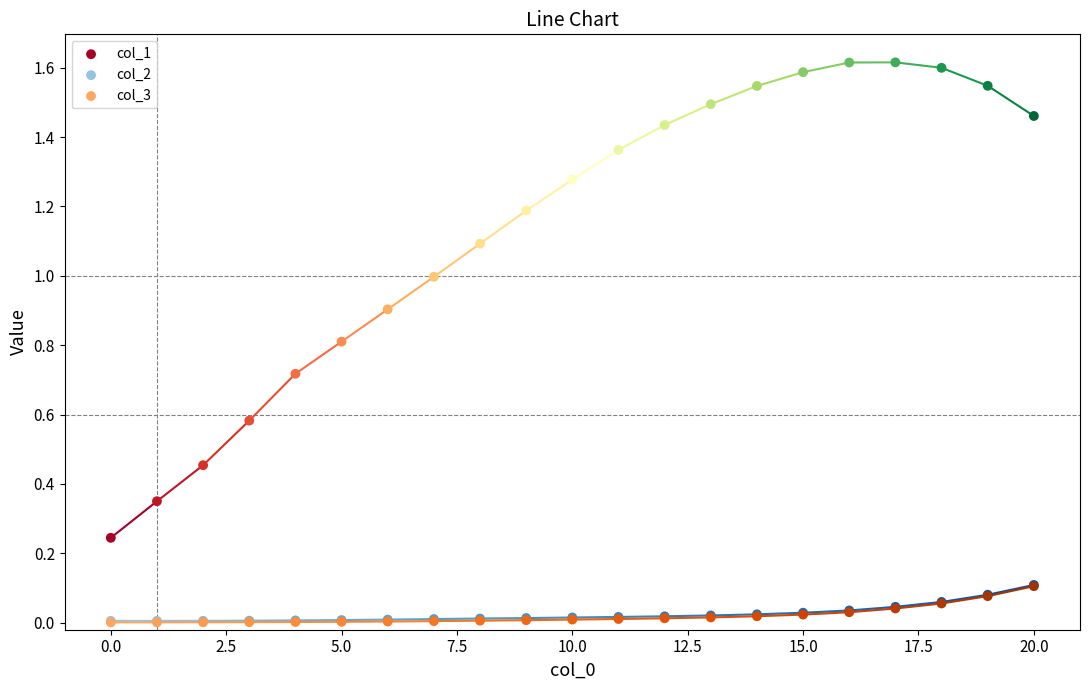

What are all the series names shown in the legend?

col_1, col_2, col_3